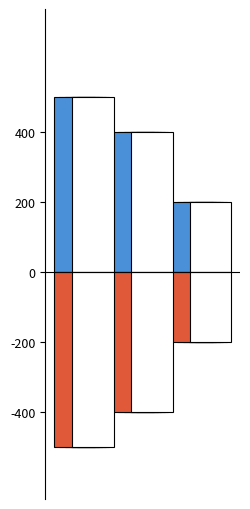

Rank the series at 2 from highest to lowest value.

#, #_neg